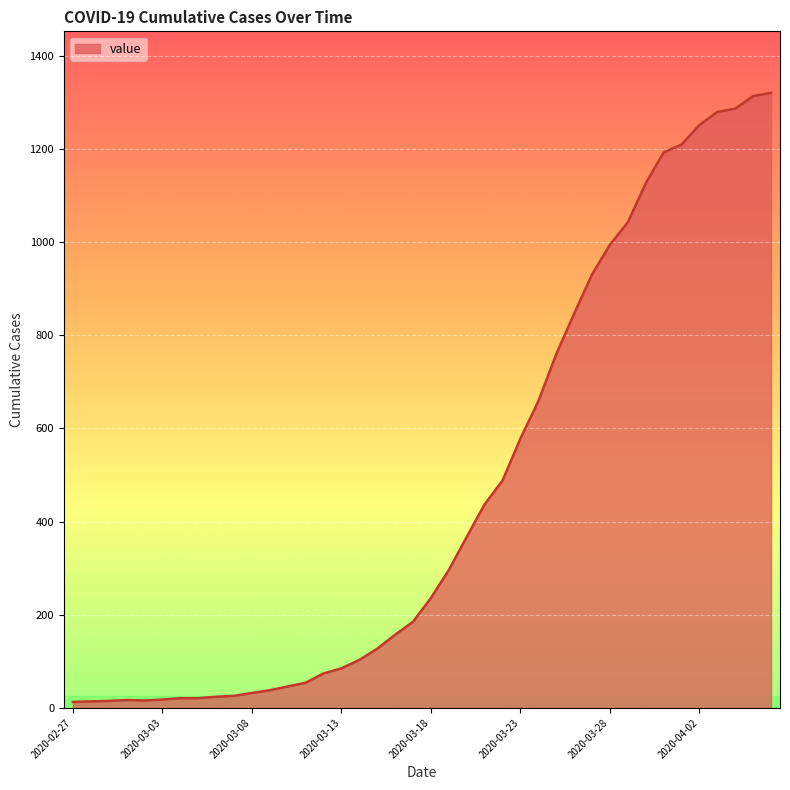

What is the difference between the maximum and minimum values?

1307